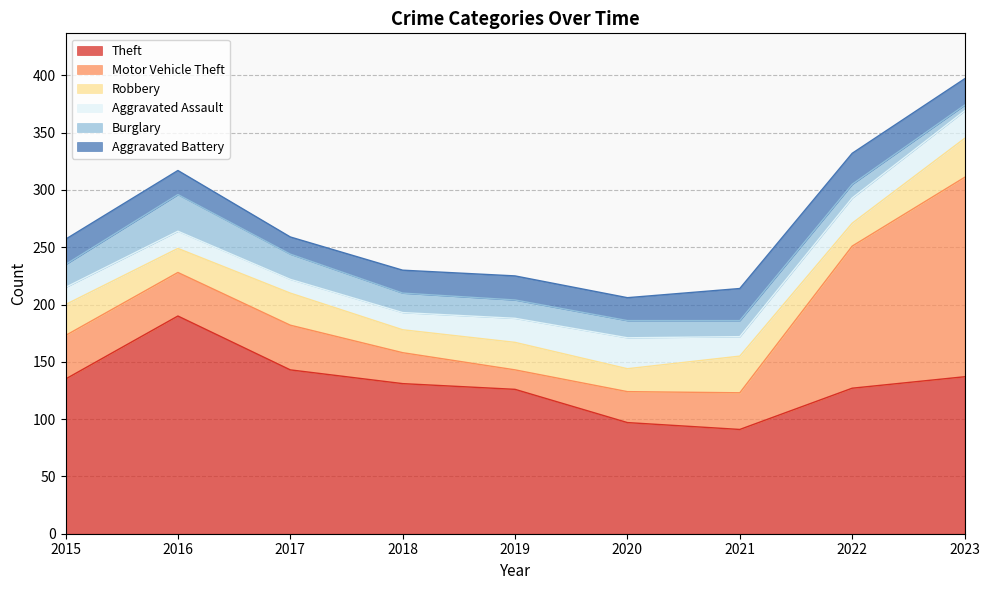

The value of Robbery at 2020 is 13. True or false?

False